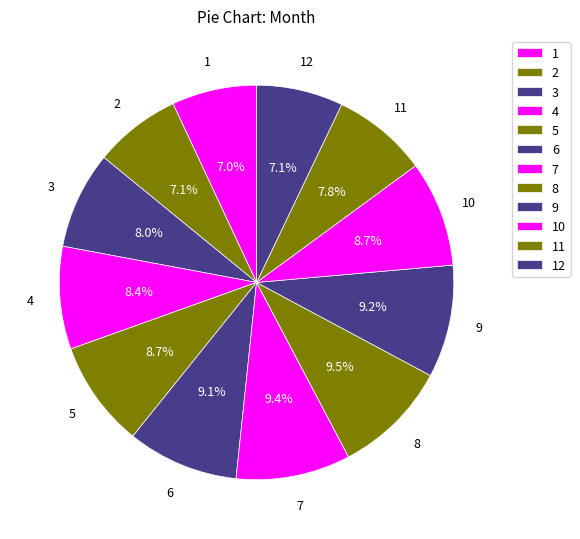

Count the number of slices in the pie.

12